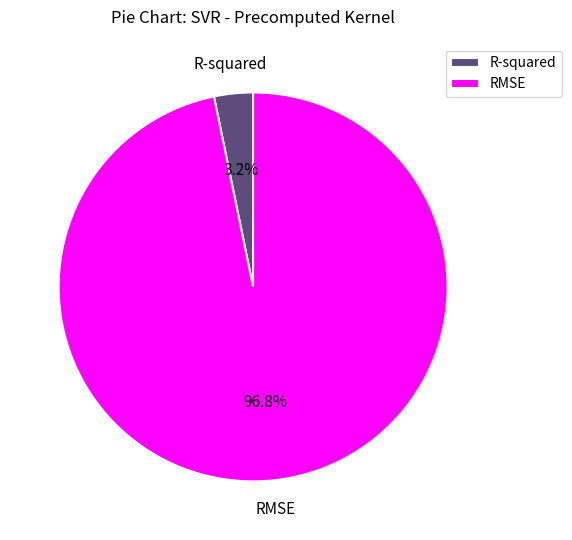

What percentage is the RMSE slice, to the nearest percent?

97%